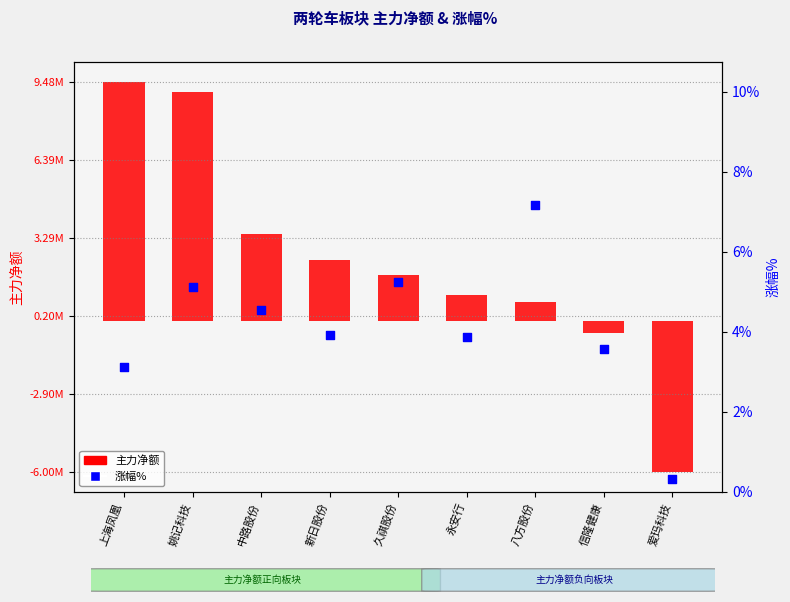

Which series has the largest total across all categories?

主力净额